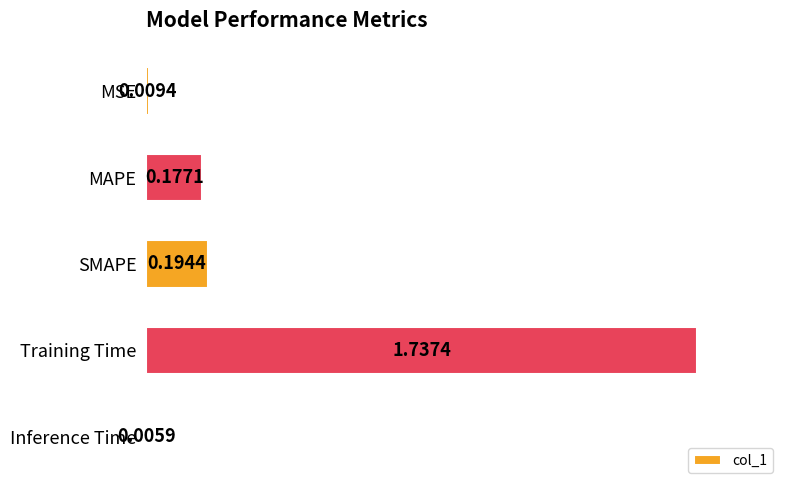

At which category does the chart reach its peak across all series?

Training Time